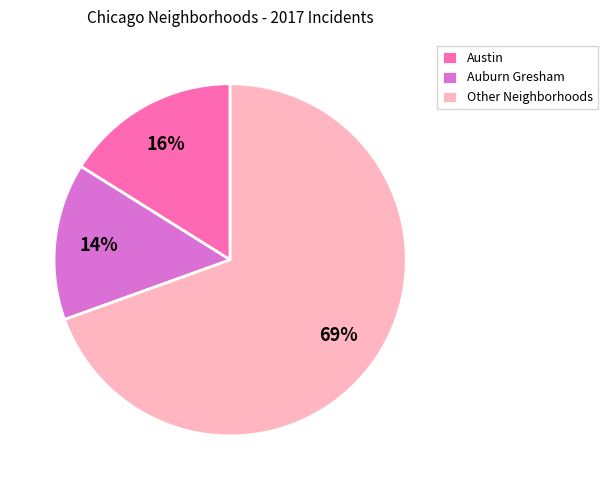

Count the number of slices in the pie.

3